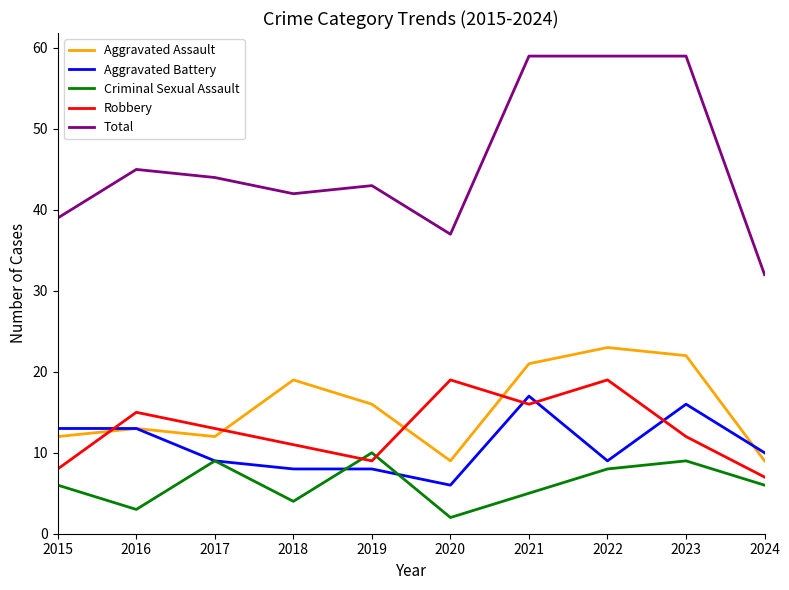

How many interior local peaks does the Criminal Sexual Assault series have?

3